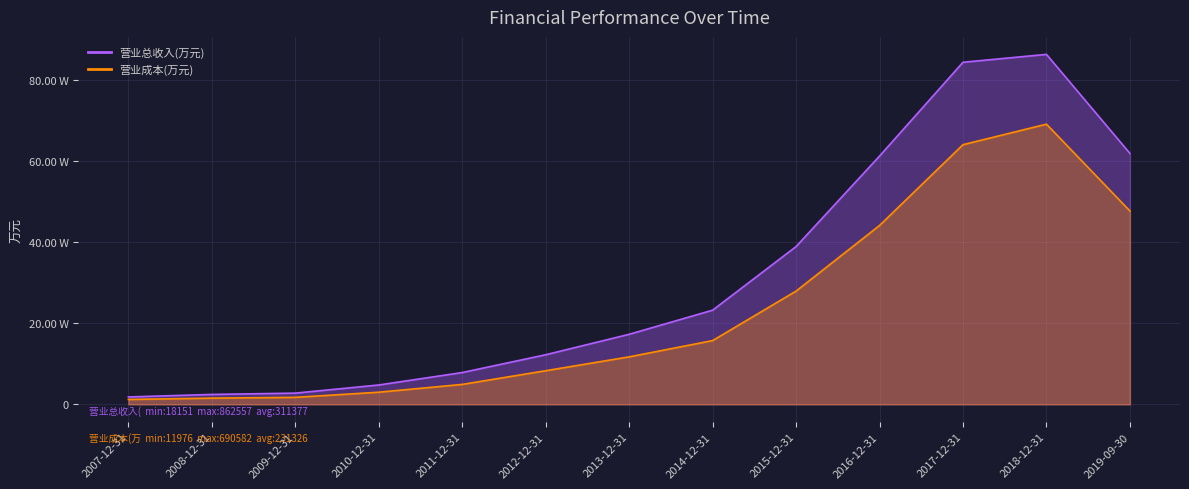

True or false: 营业总收入(万元) and 营业成本(万元) intersect in this chart.

False